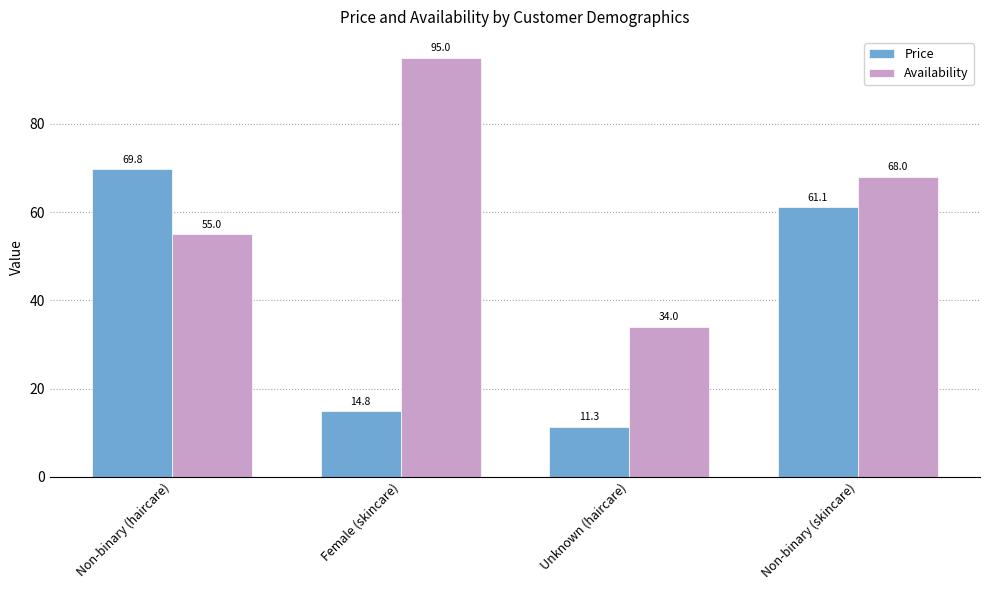

How many groups of bars are there?

4